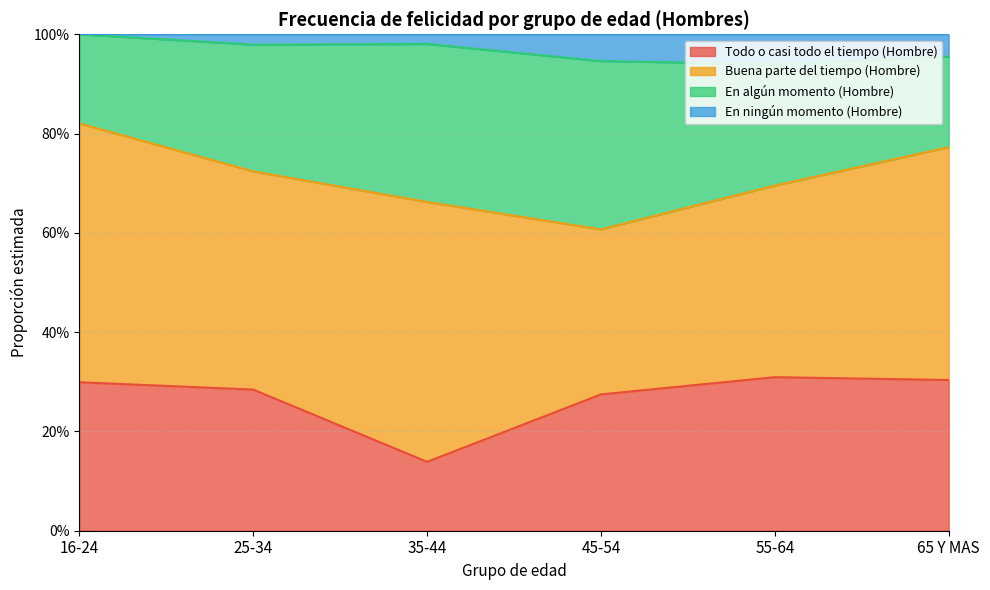

Does the chart display data point markers on the line(s)?

No